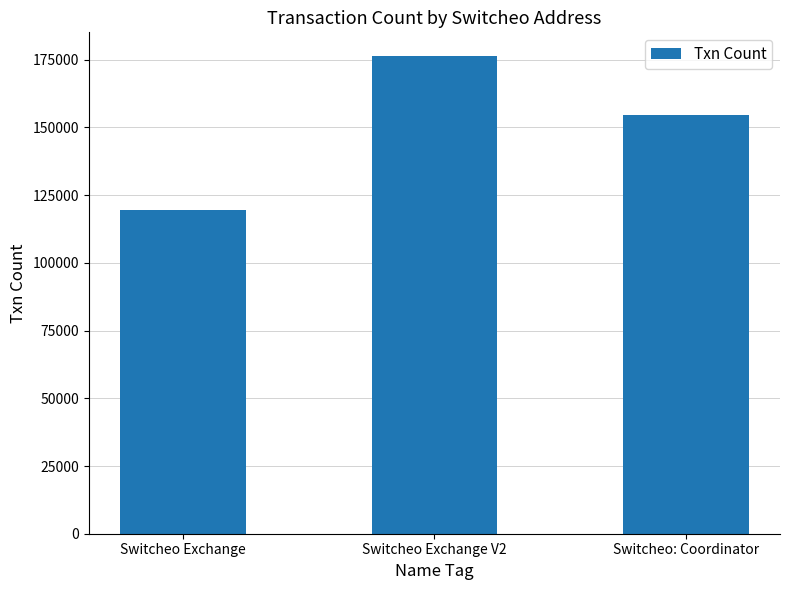

List the labels in order of value, largest first.

Switcheo Exchange V2, Switcheo: Coordinator, Switcheo Exchange